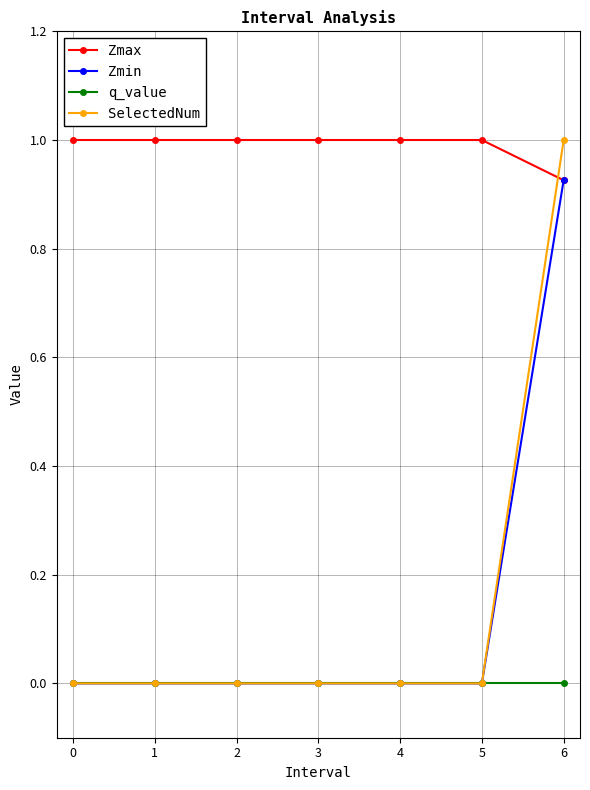

At which category is the sum across all series the highest?

6